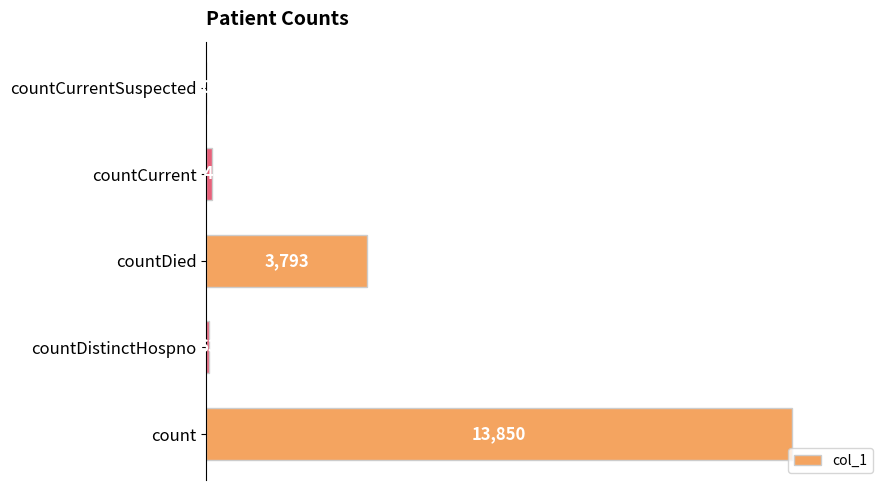

True or false: the data shows 4833 at count.

False